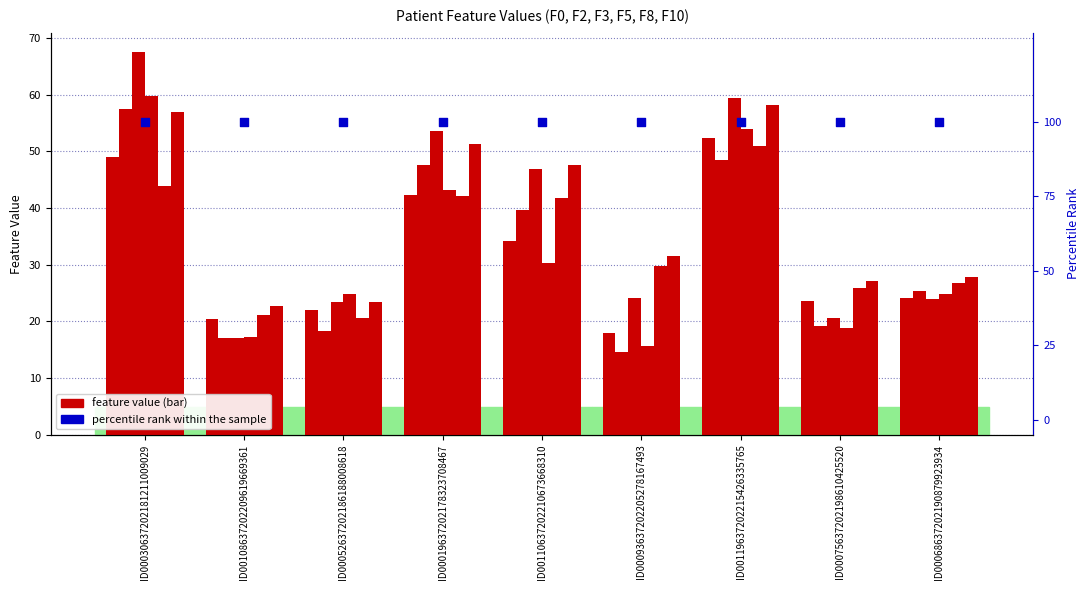

Which series contains the lowest Y value?

F2